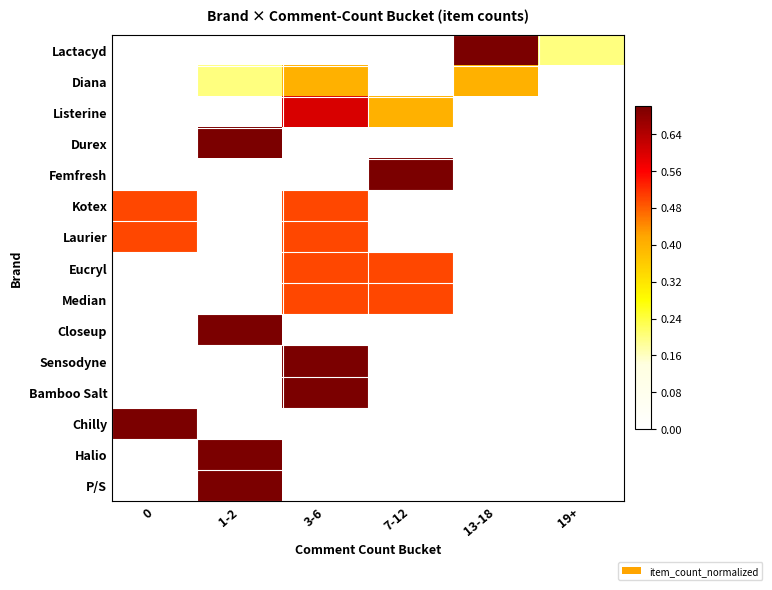

Reading left to right, list all the values displayed in this chart.

Lactacyd: 0=0.0	1-2=0.0	3-6=0.0	7-12=0.0	13-18=0.8	19+=0.2
Diana: 0=0.0	1-2=0.2	3-6=0.4	7-12=0.0	13-18=0.4	19+=0.0
Listerine: 0=0.0	1-2=0.0	3-6=0.6	7-12=0.4	13-18=0.0	19+=0.0
Durex: 0=0.0	1-2=1.0	3-6=0.0	7-12=0.0	13-18=0.0	19+=0.0
Femfresh: 0=0.0	1-2=0.0	3-6=0.0	7-12=1.0	13-18=0.0	19+=0.0
Kotex: 0=0.5	1-2=0.0	3-6=0.5	7-12=0.0	13-18=0.0	19+=0.0
Laurier: 0=0.5	1-2=0.0	3-6=0.5	7-12=0.0	13-18=0.0	19+=0.0
Eucryl: 0=0.0	1-2=0.0	3-6=0.5	7-12=0.5	13-18=0.0	19+=0.0
Median: 0=0.0	1-2=0.0	3-6=0.5	7-12=0.5	13-18=0.0	19+=0.0
Closeup: 0=0.0	1-2=1.0	3-6=0.0	7-12=0.0	13-18=0.0	19+=0.0
Sensodyne: 0=0.0	1-2=0.0	3-6=1.0	7-12=0.0	13-18=0.0	19+=0.0
Bamboo Salt: 0=0.0	1-2=0.0	3-6=1.0	7-12=0.0	13-18=0.0	19+=0.0
Chilly: 0=1.0	1-2=0.0	3-6=0.0	7-12=0.0	13-18=0.0	19+=0.0
Halio: 0=0.0	1-2=1.0	3-6=0.0	7-12=0.0	13-18=0.0	19+=0.0
P/S: 0=0.0	1-2=1.0	3-6=0.0	7-12=0.0	13-18=0.0	19+=0.0